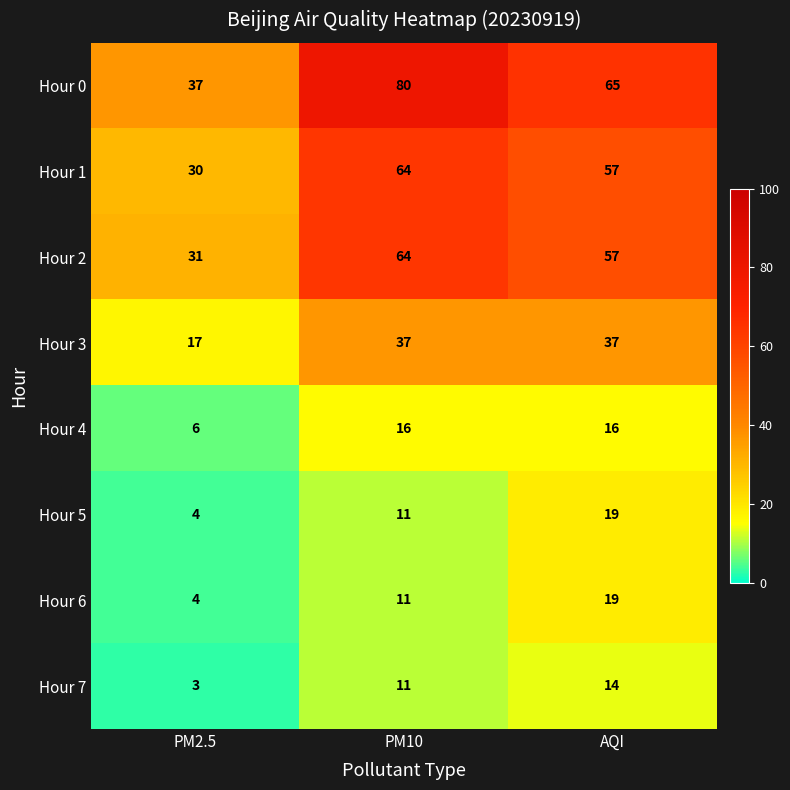

List the labels in order of Hour 0 value, largest first.

PM10, AQI, PM2.5